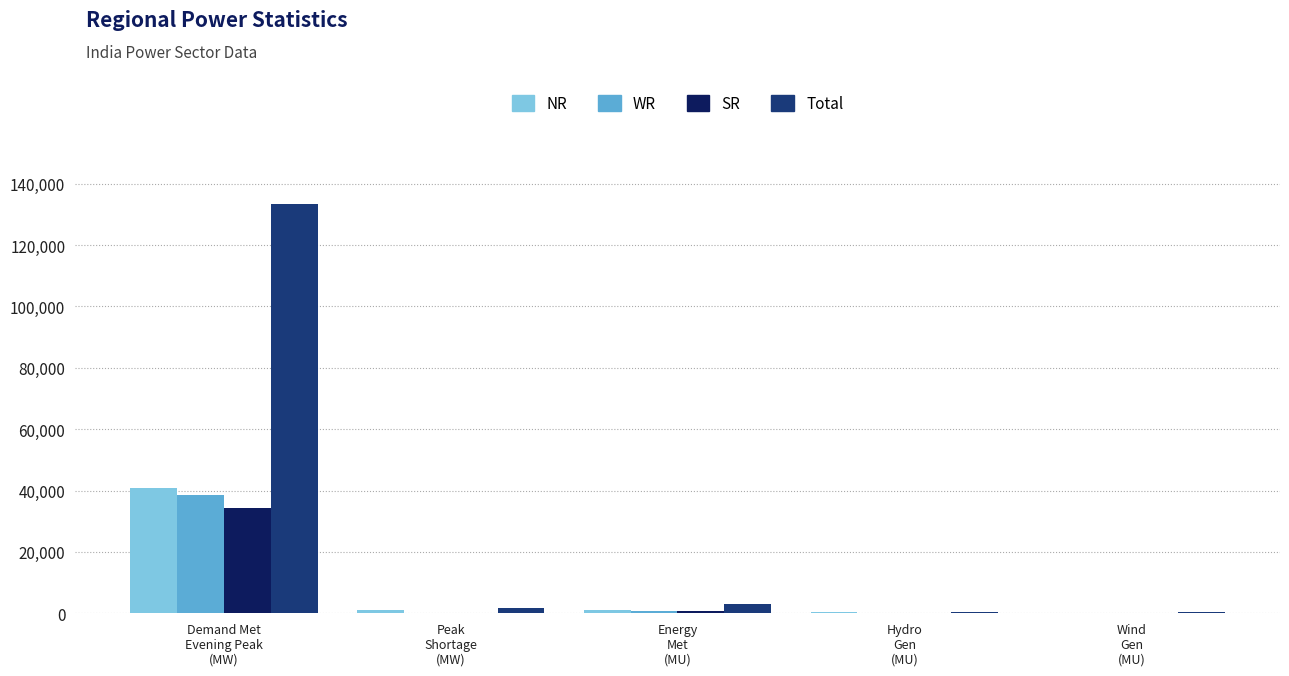

What is the greatest value displayed?

133402